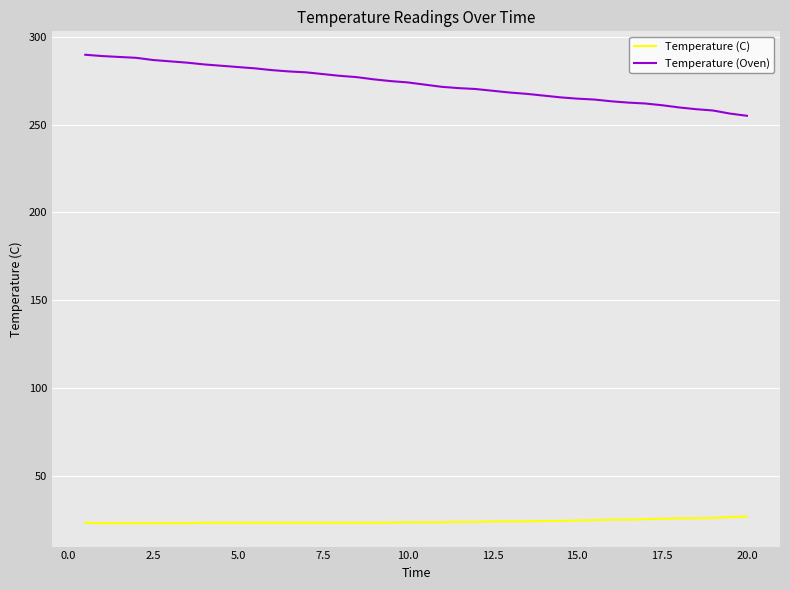

What is the highest value of the Temperature (Oven) series?

289.8